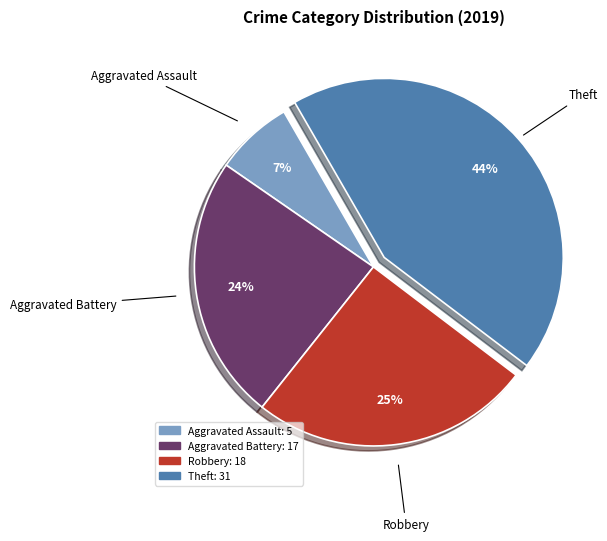

Do Theft and Robbery together represent more than half of the pie?

Yes